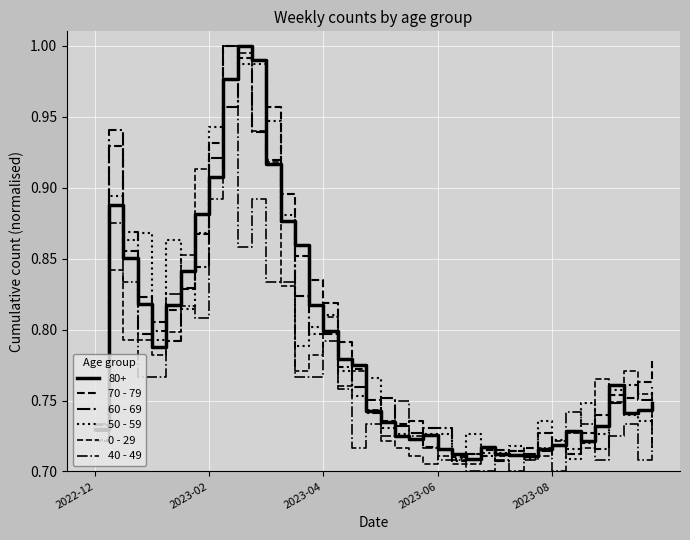

Does the chart have visible grid lines?

Yes